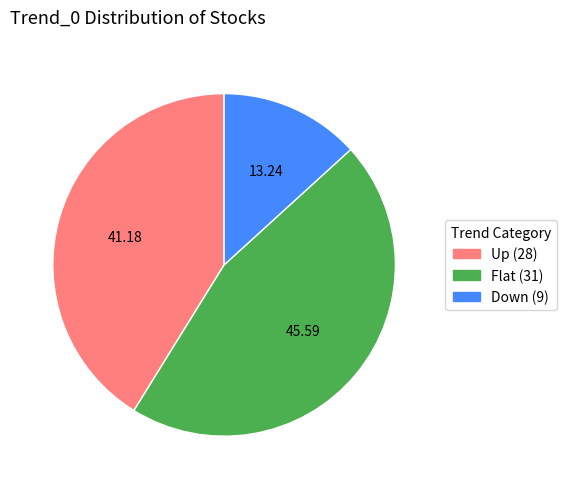

Is Up the majority of the pie?

No